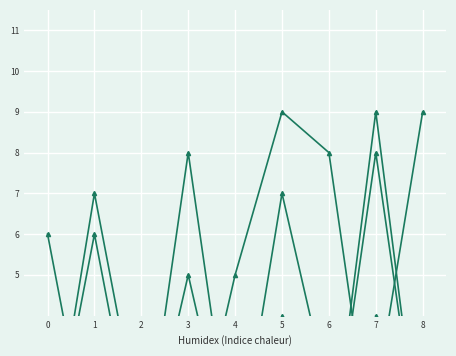

Which has a higher value, 1 or 3?

1